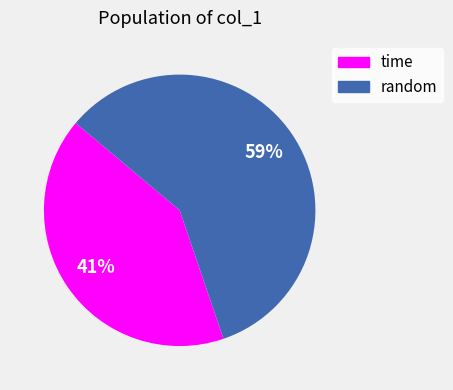

Does any single category account for the majority?

Yes